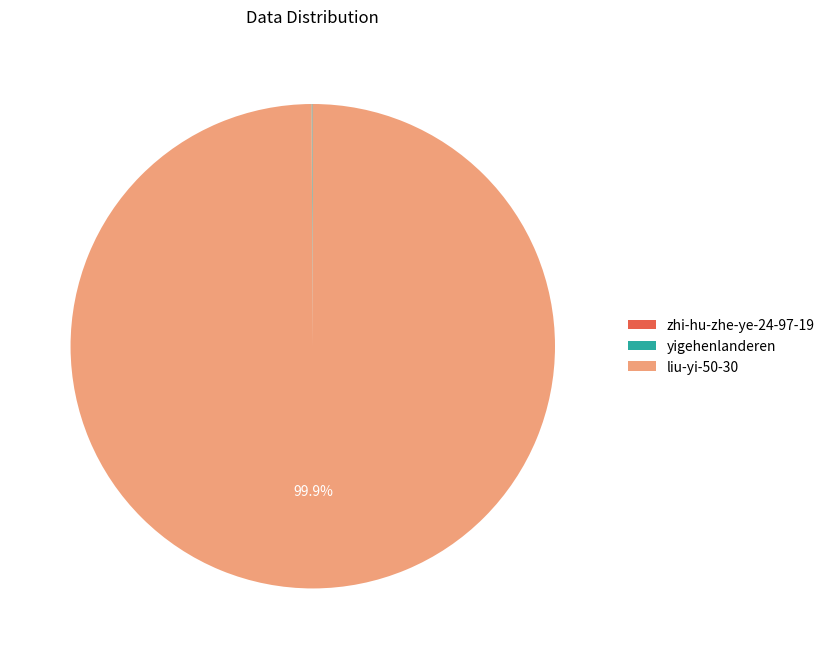

Which slice represents more than half of the pie?

liu-yi-50-30